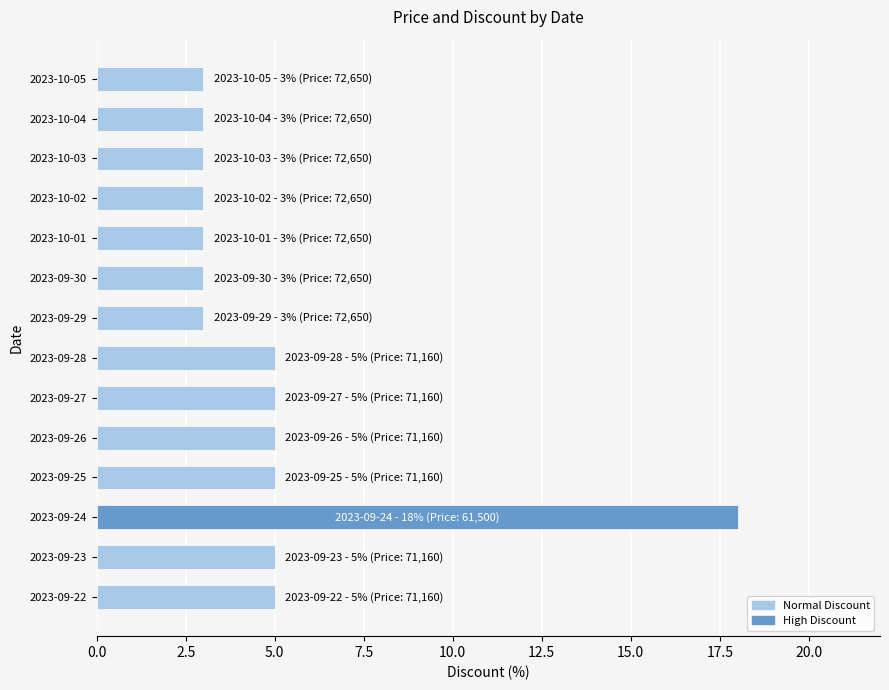

Which category has the highest value across all series?

2023-09-24